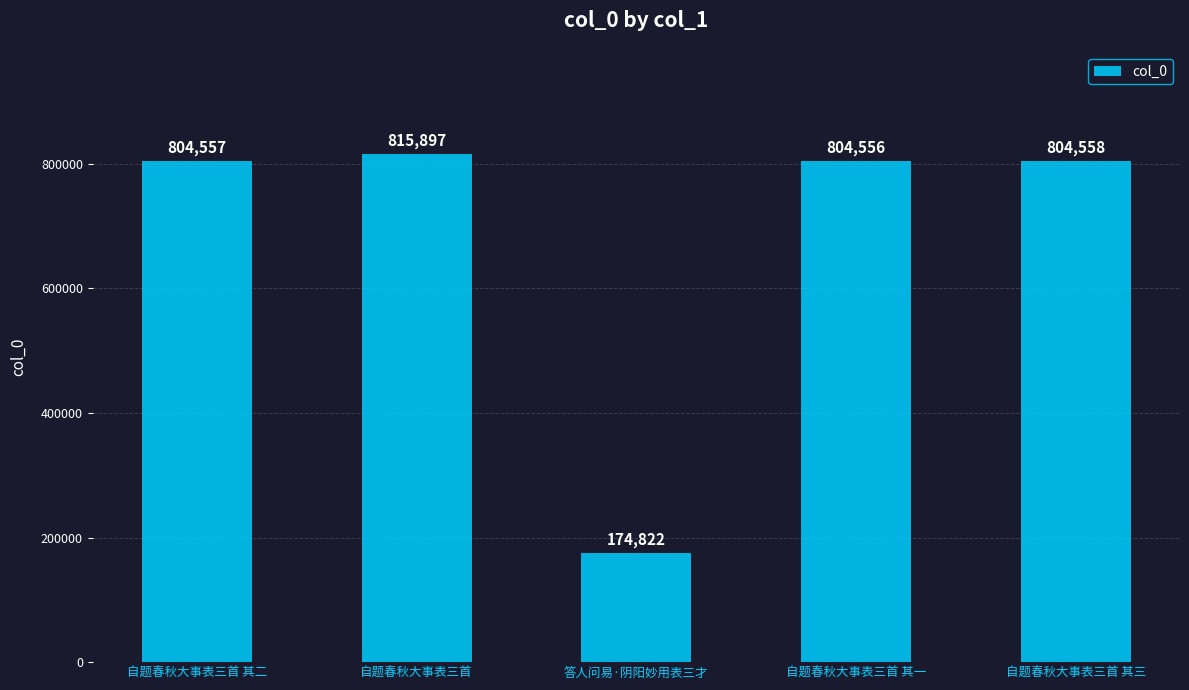

How many series are shown in this chart?

1